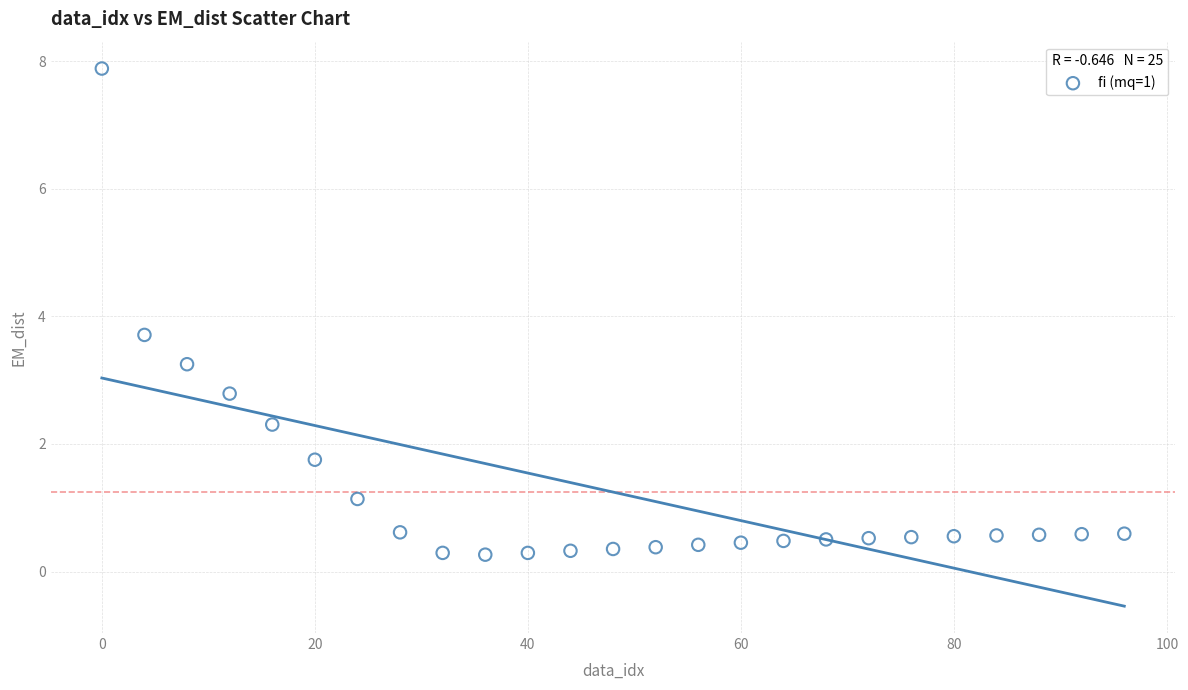

What is the range of Y values (max minus min)?

7.6